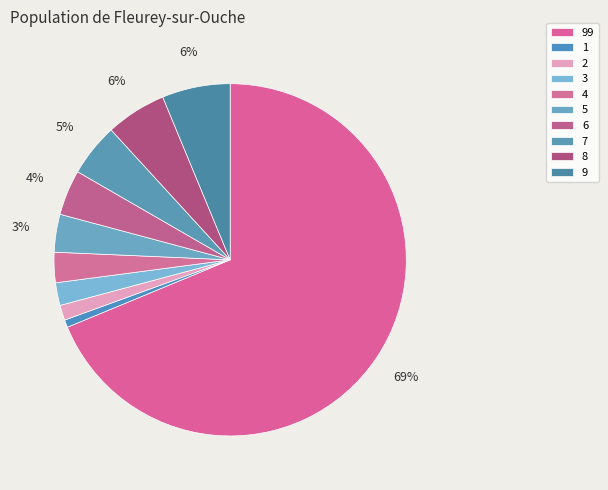

Count the number of slices in the pie.

10